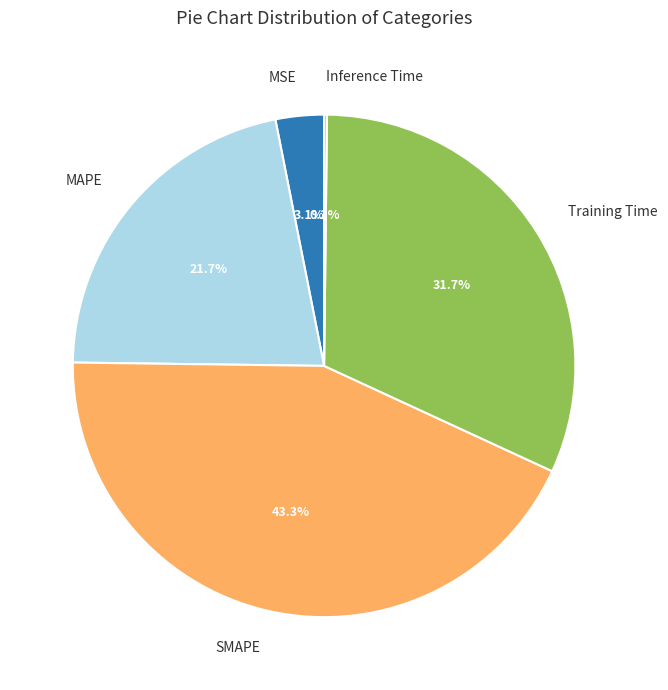

How much of the chart is everything except MSE?

96.9%